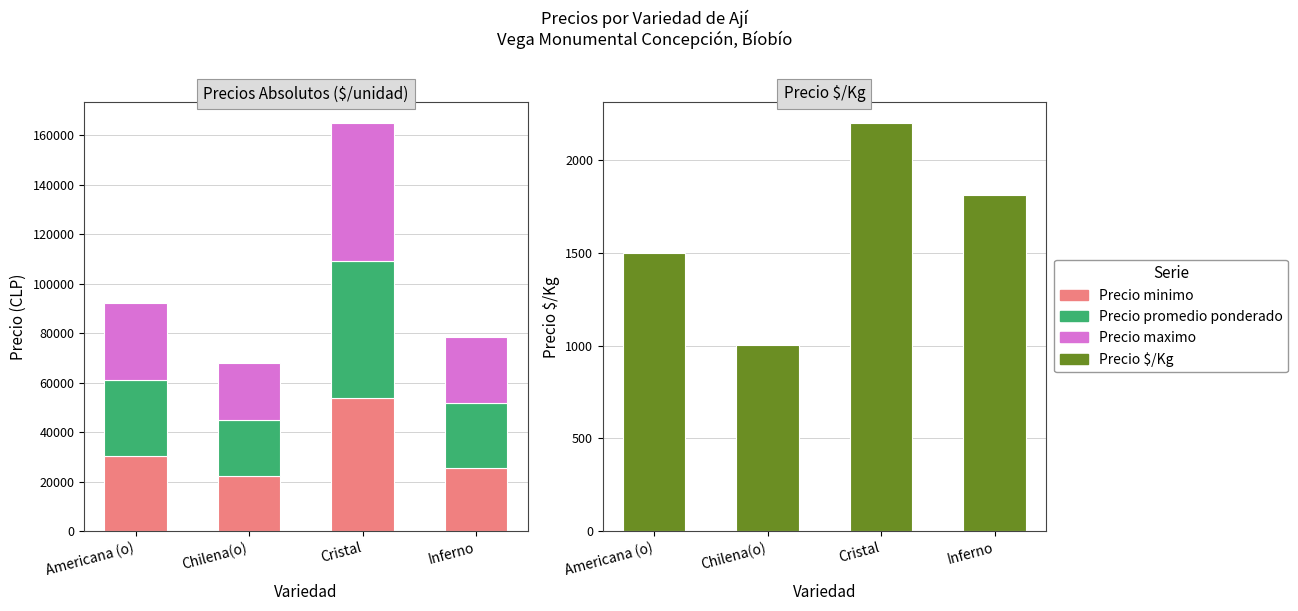

How many bars are there in total?

16